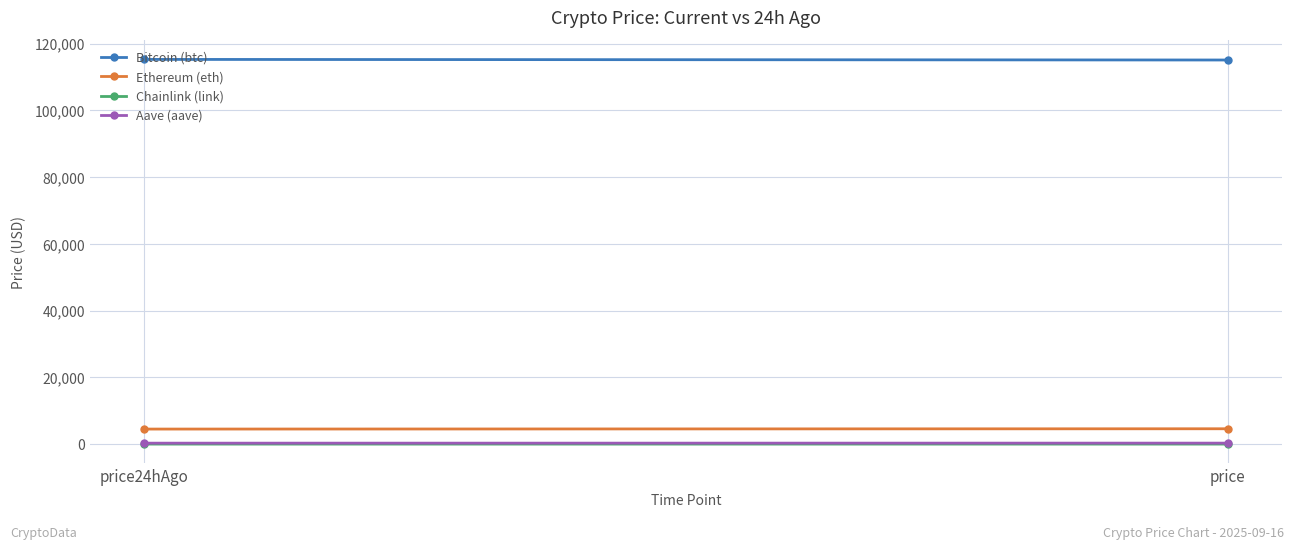

Where does the Ethereum (eth) series first go above 4610?

price